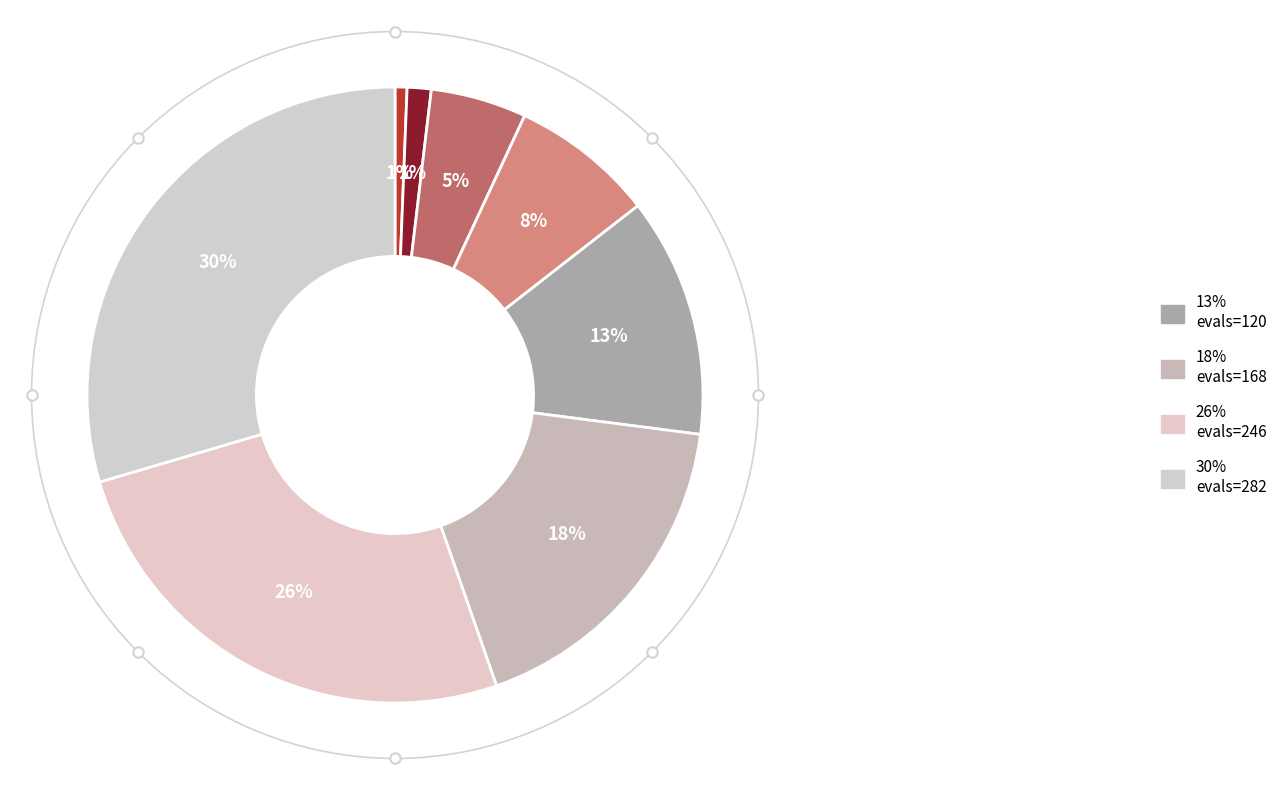

Count the number of slices in the pie.

8